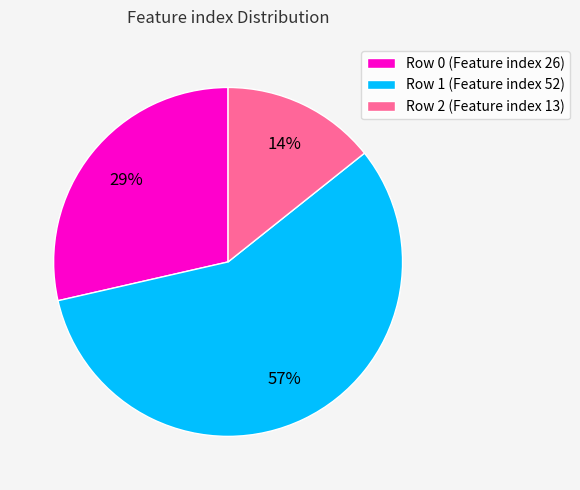

To the nearest percent, what portion does Row 1 (Feature index 52) represent?

57%